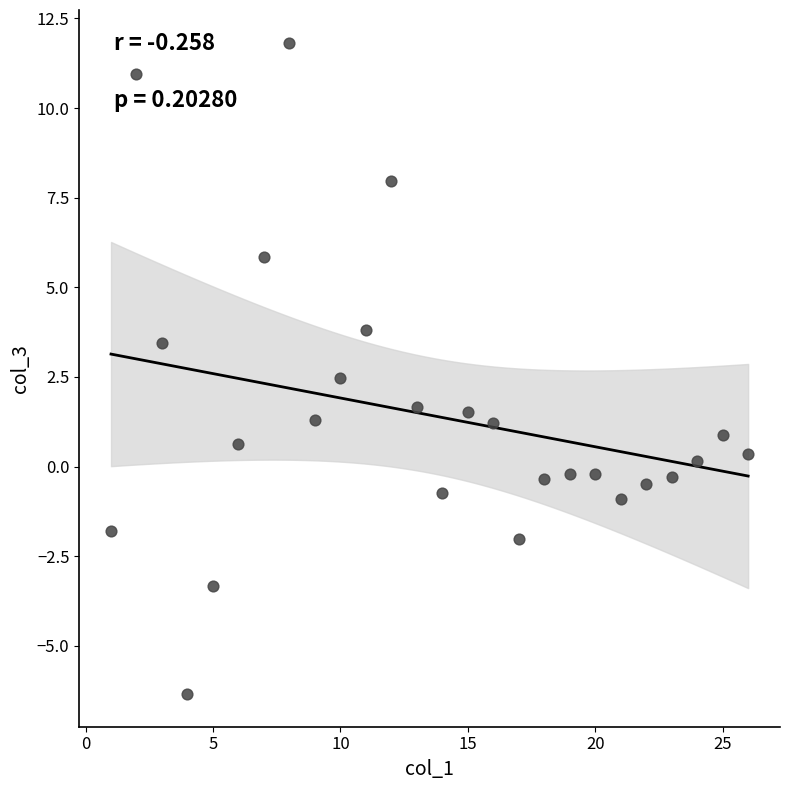

What is the range of Y values (max minus min)?

18.2